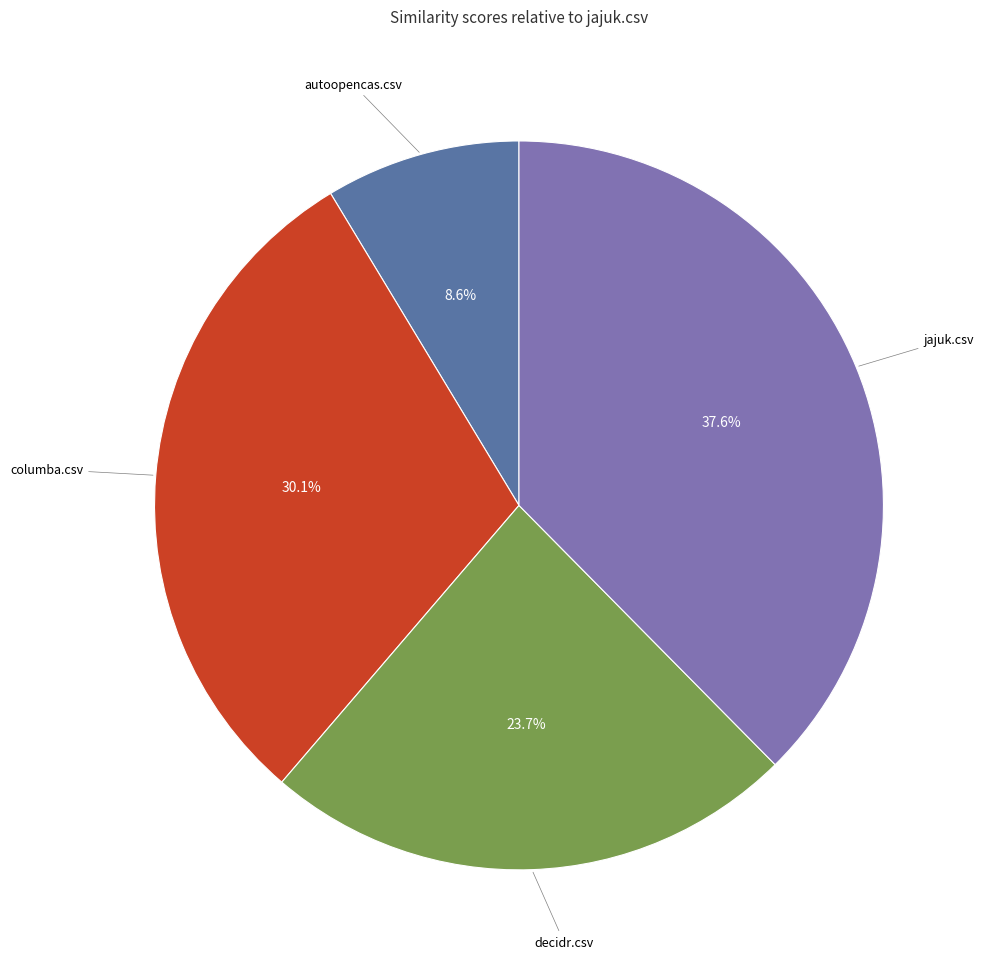

The decidr.csv slice represents 24% of the pie. True or false?

True